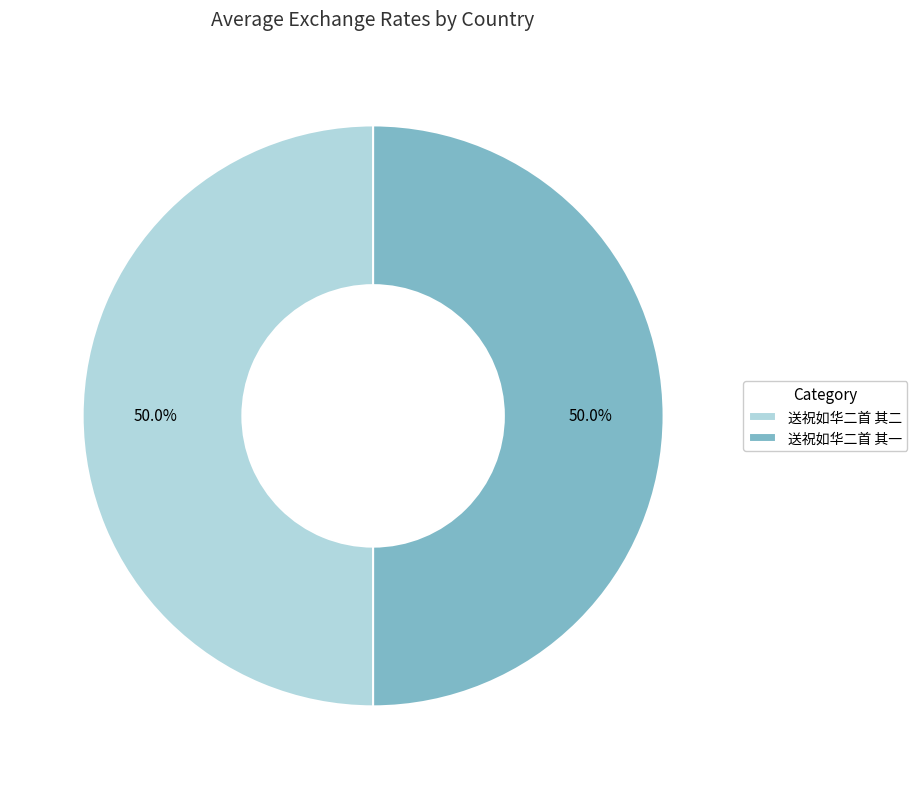

Combined, do 送祝如华二首 其一 and 送祝如华二首 其二 account for over 50%?

Yes